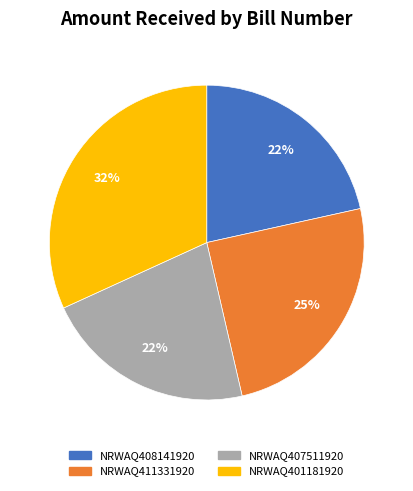

What is the ratio of the value at NRWAQ401181920 to the value at NRWAQ407511920?

1.5